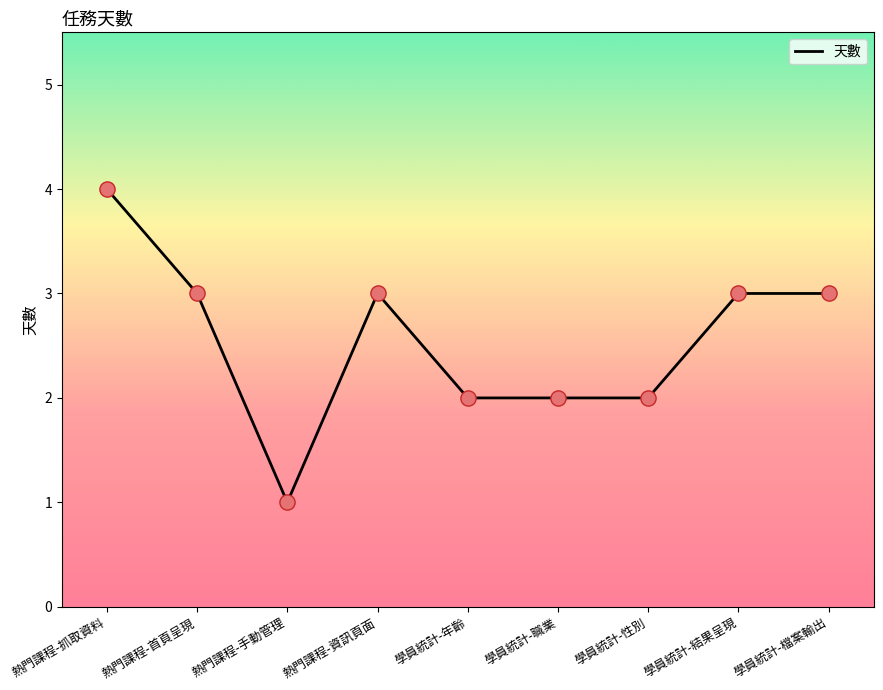

Between 熱門課程-手動管理 and 學員統計-性別, which is larger?

學員統計-性別